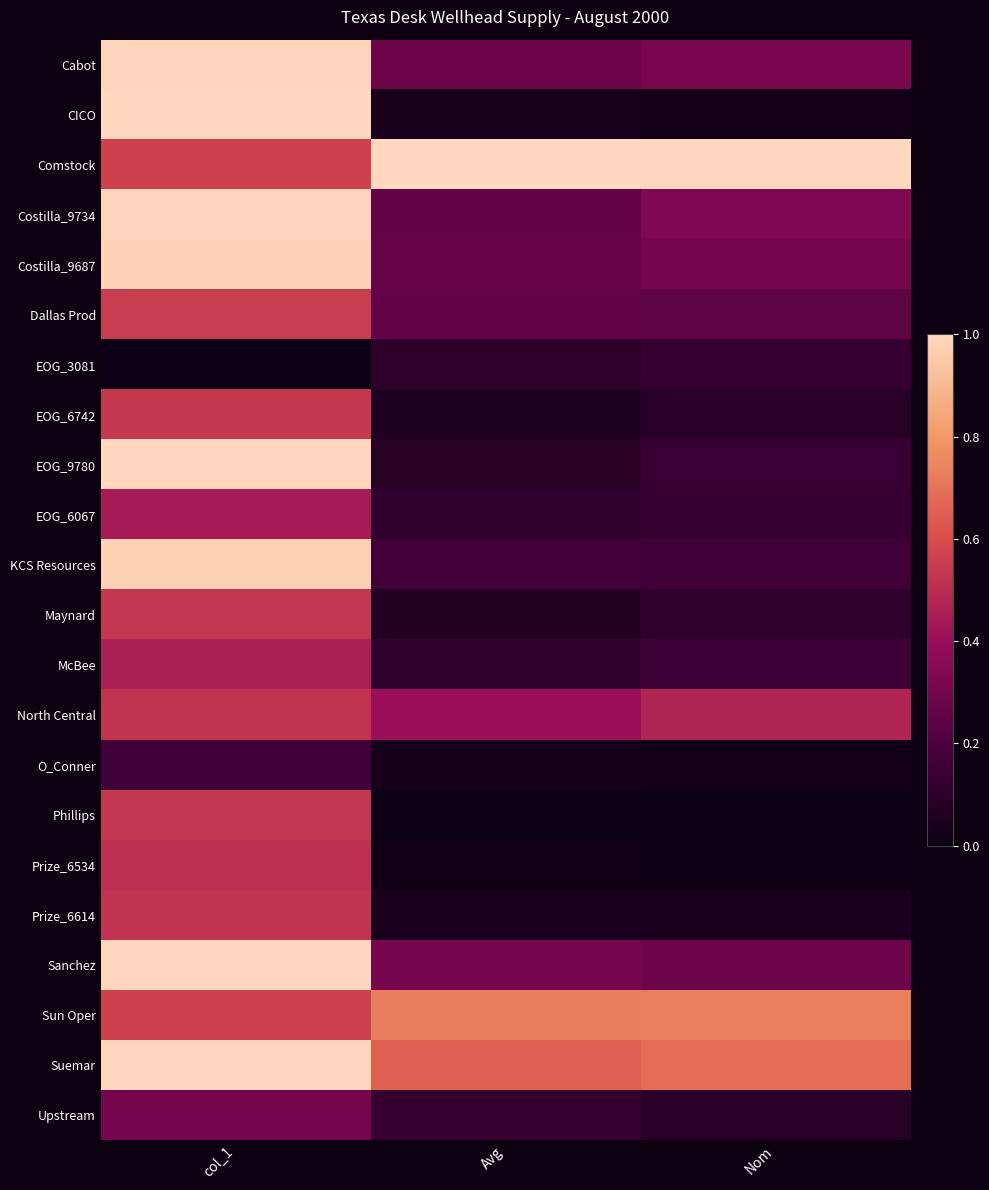

What is the spread (max minus min) of values at col_1?

1.0